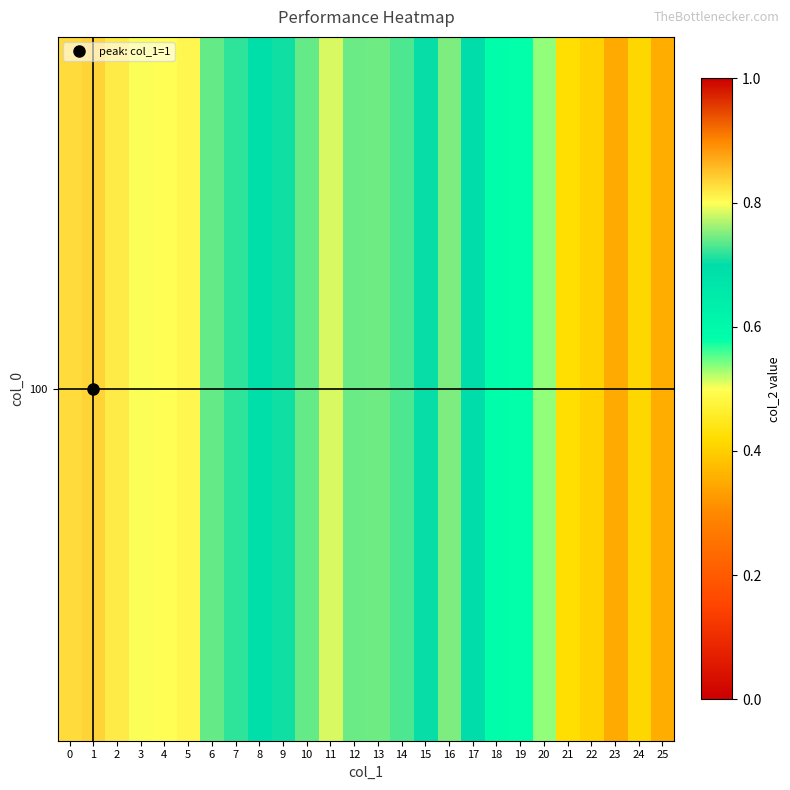

Count the values in the range 0 to 1.

26